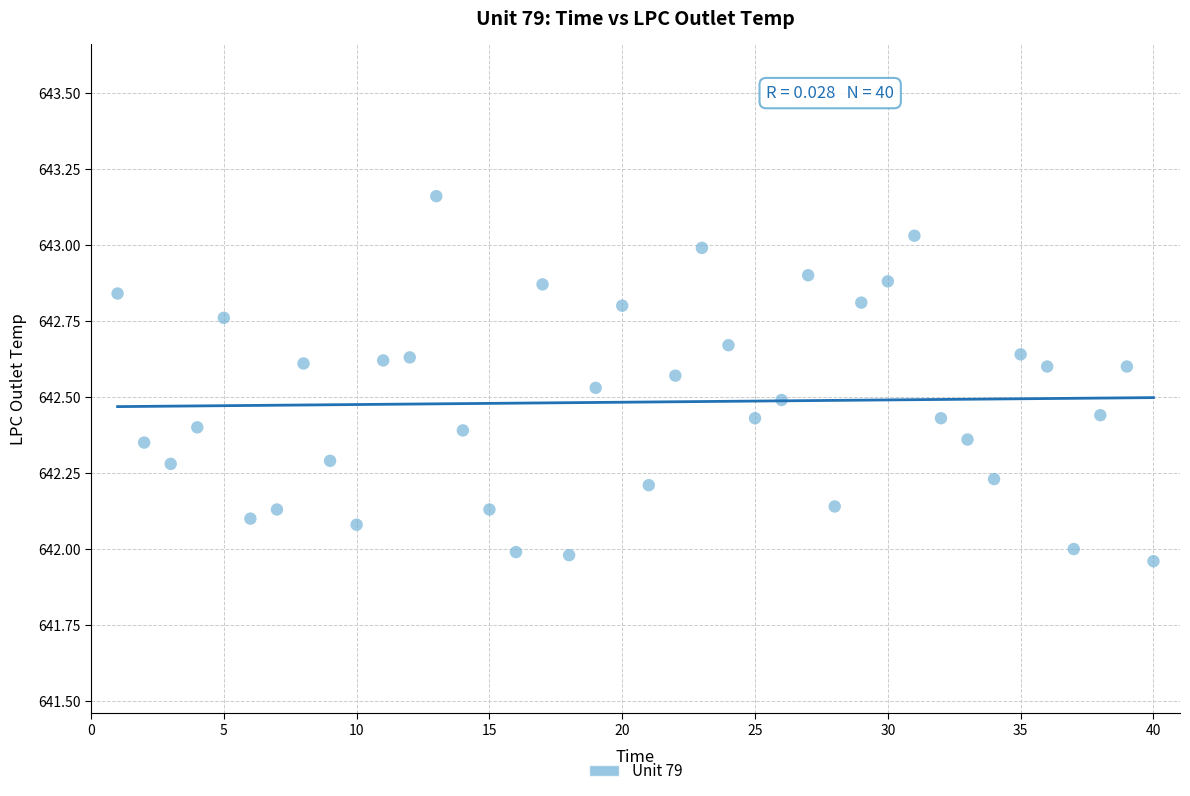

What is the range of Y values (max minus min)?

1.2